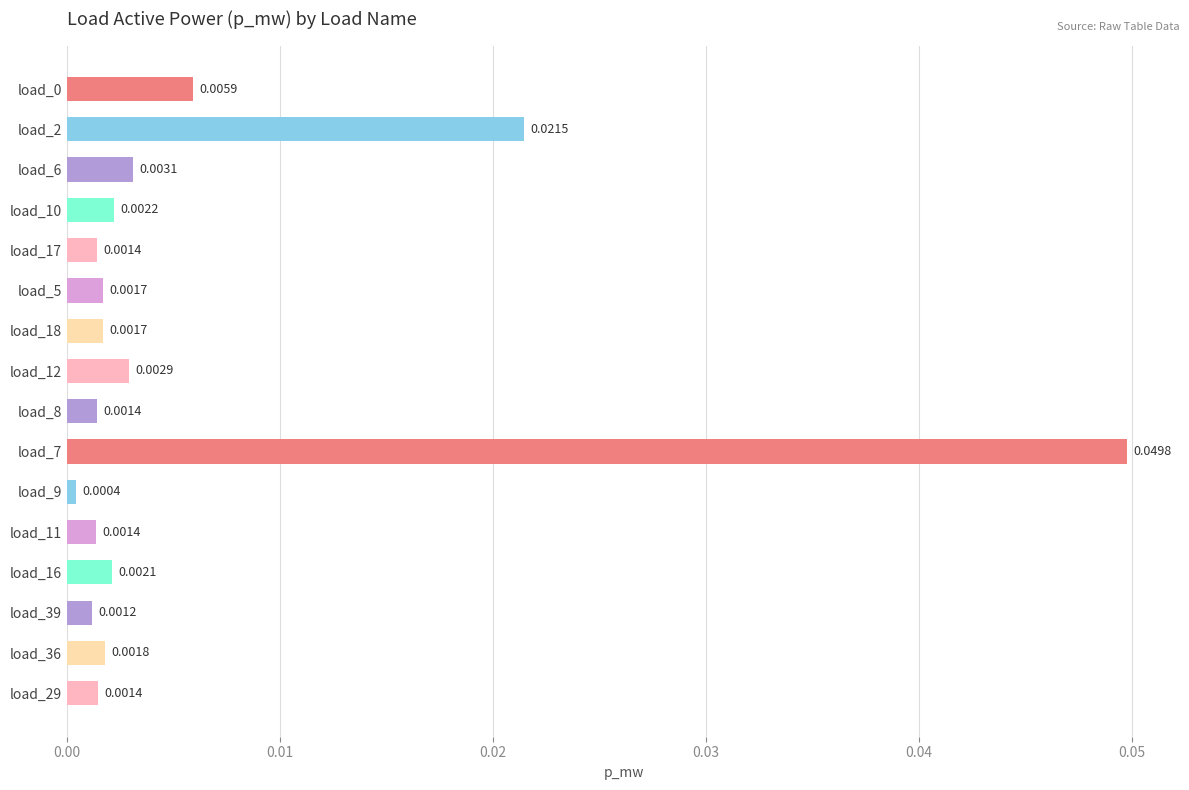

Between load_8 and load_18, which is larger?

load_18